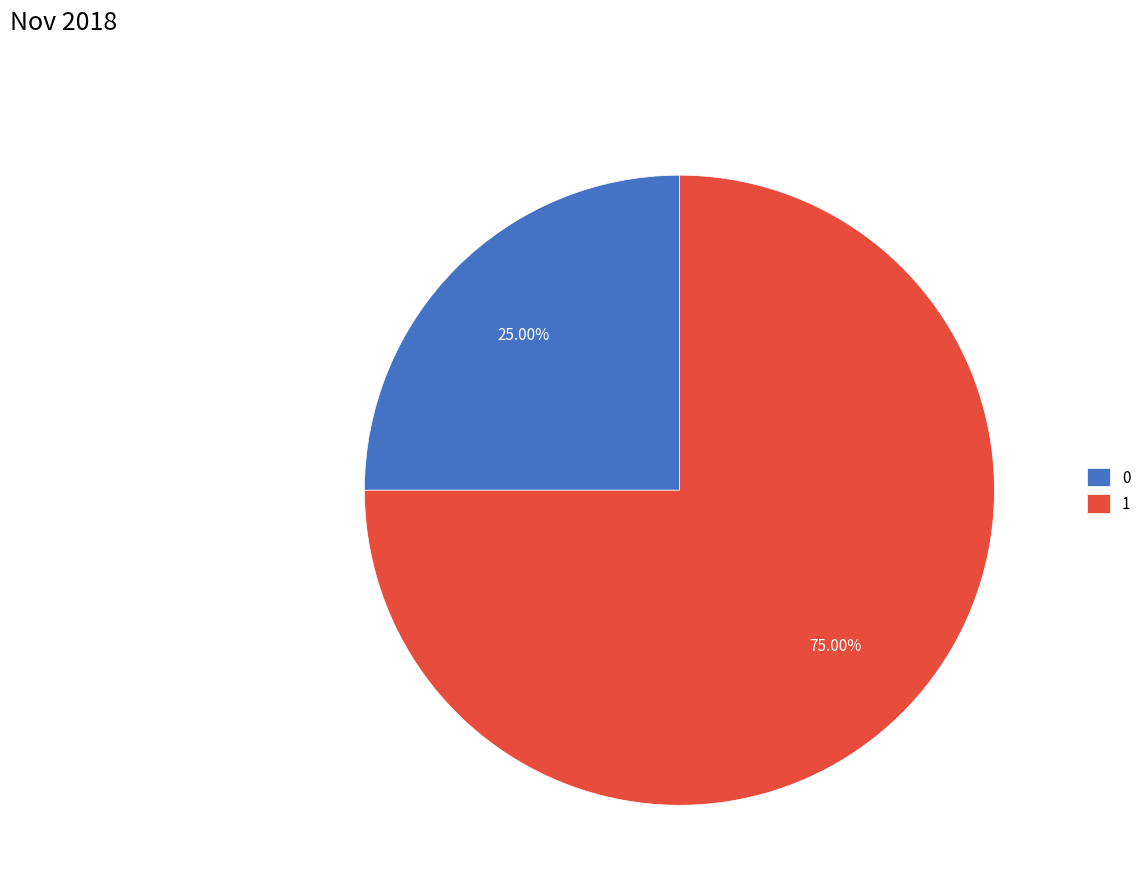

Between 1 and 0, which is larger?

1